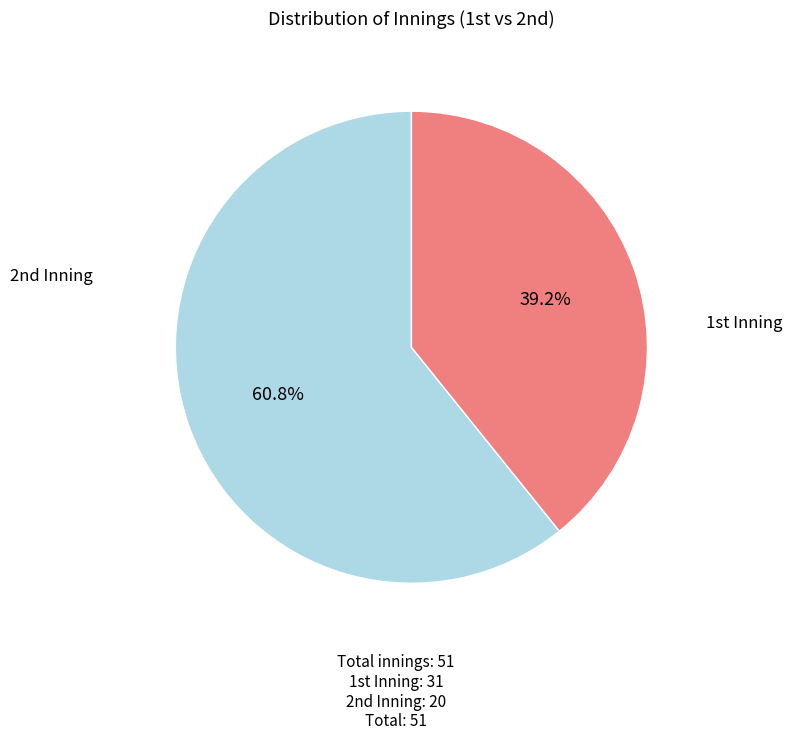

To the nearest percent, what is the difference between the largest and smallest slice percentages?

22%